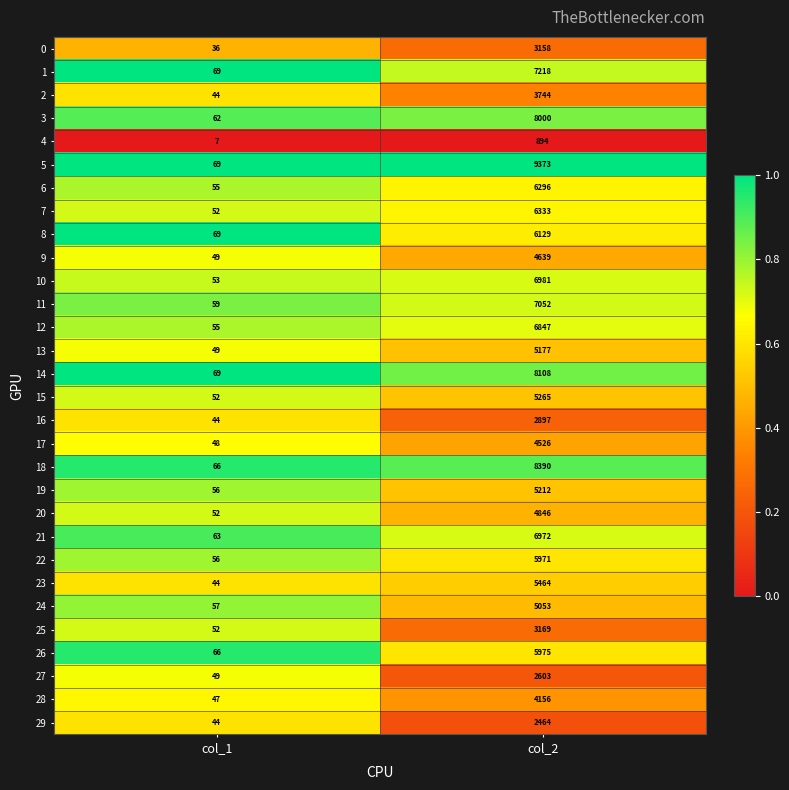

What is the greatest value displayed?

9373